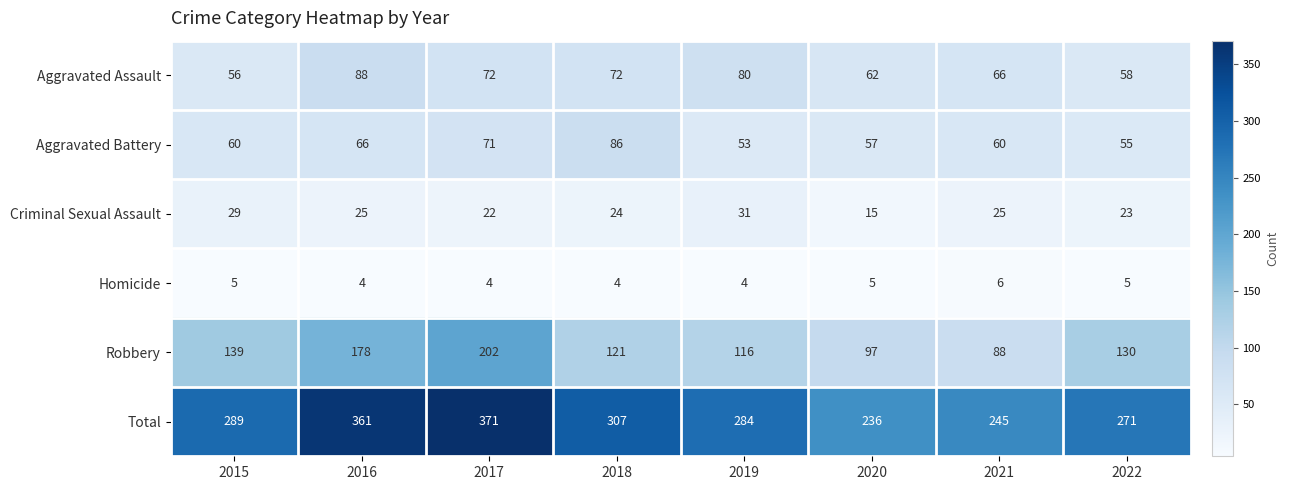

Which series has the widest spread of values?

Total